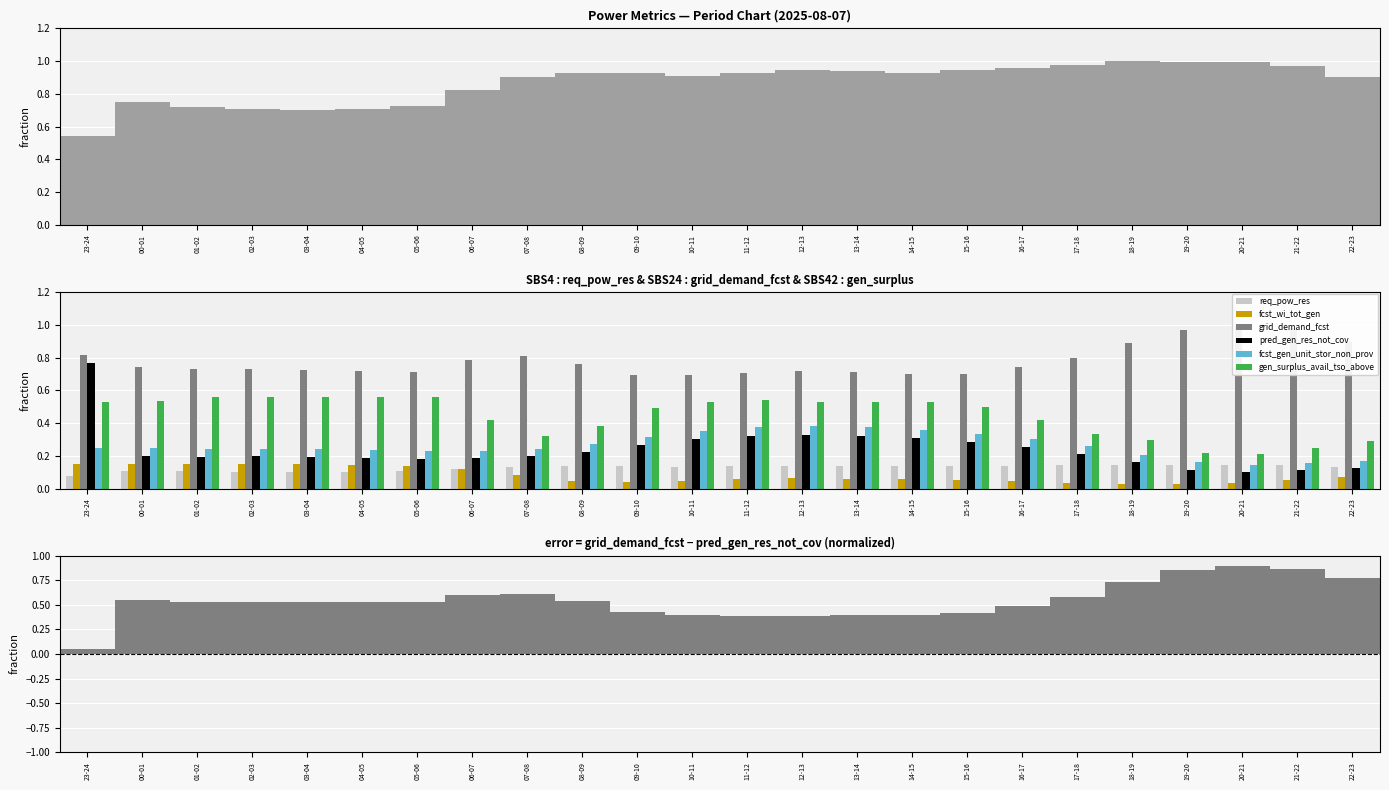

Rank the series at 09-10 from lowest to highest value.

fcst_wi_tot_gen, req_pow_res, pred_gen_res_not_cov, fcst_gen_unit_stor_non_prov, gen_surplus_avail_tso_above, grid_demand_fcst